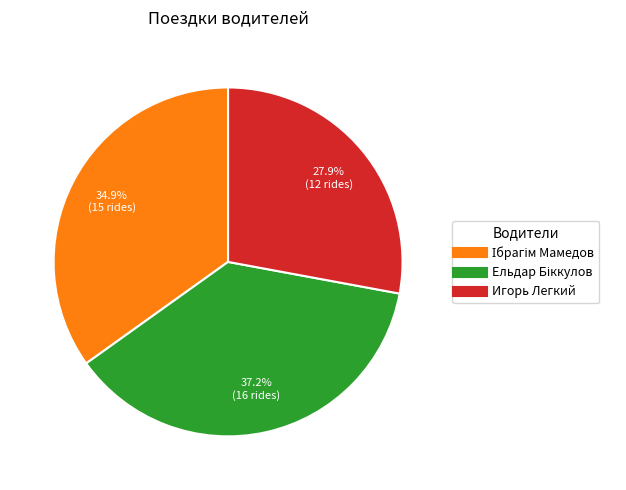

Which slice is the smallest?

Игорь Легкий